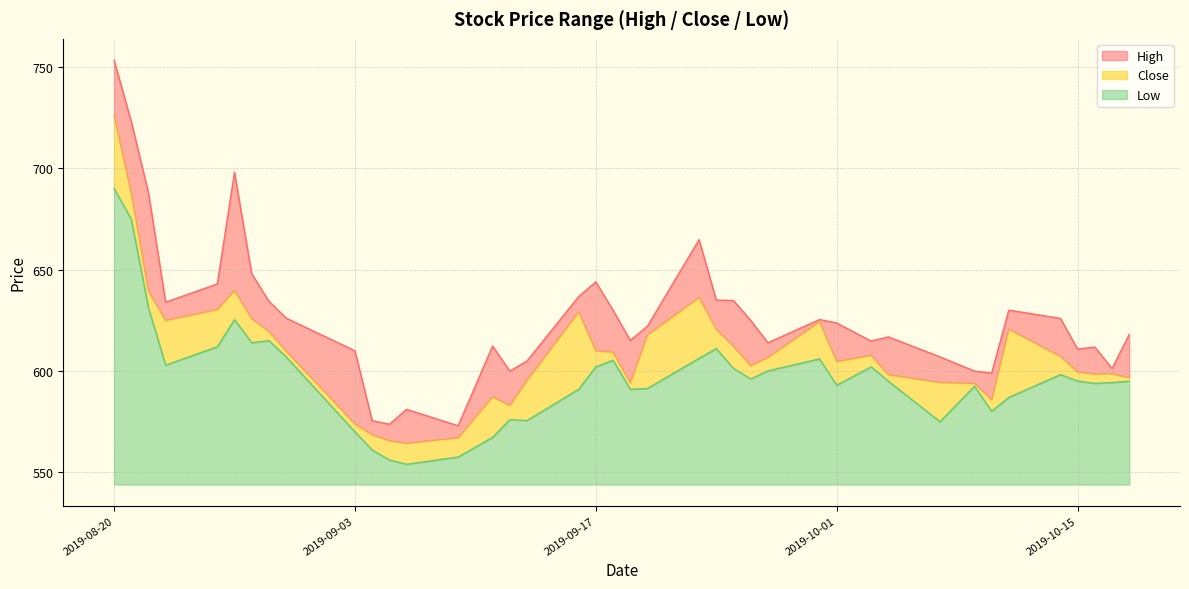

What is the greatest value displayed?

753.5